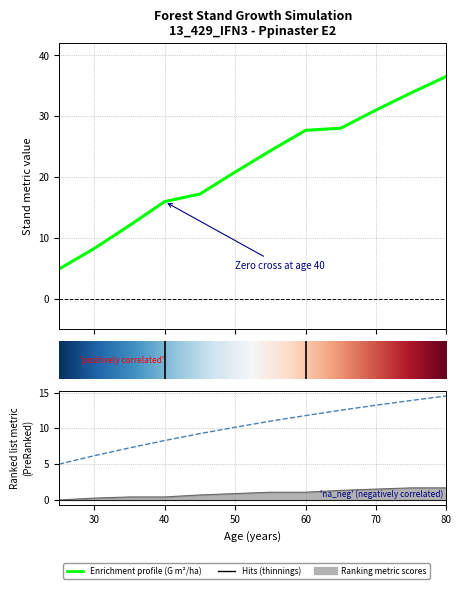

At how many categories does at least one series exceed 14?

9